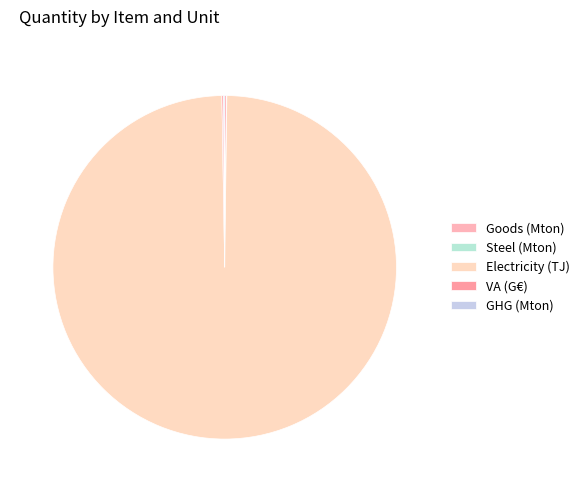

How much of the chart is everything except VA (G€)?

99.8%